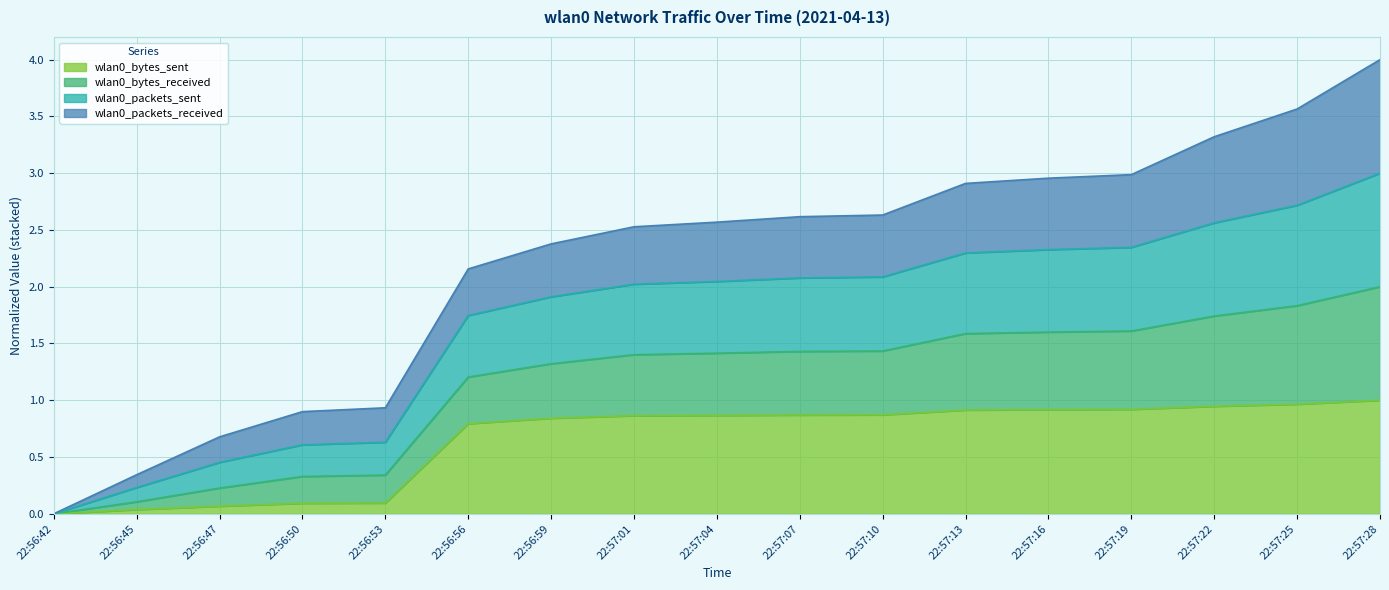

What is the label of the 1st point from the right?

22:57:28